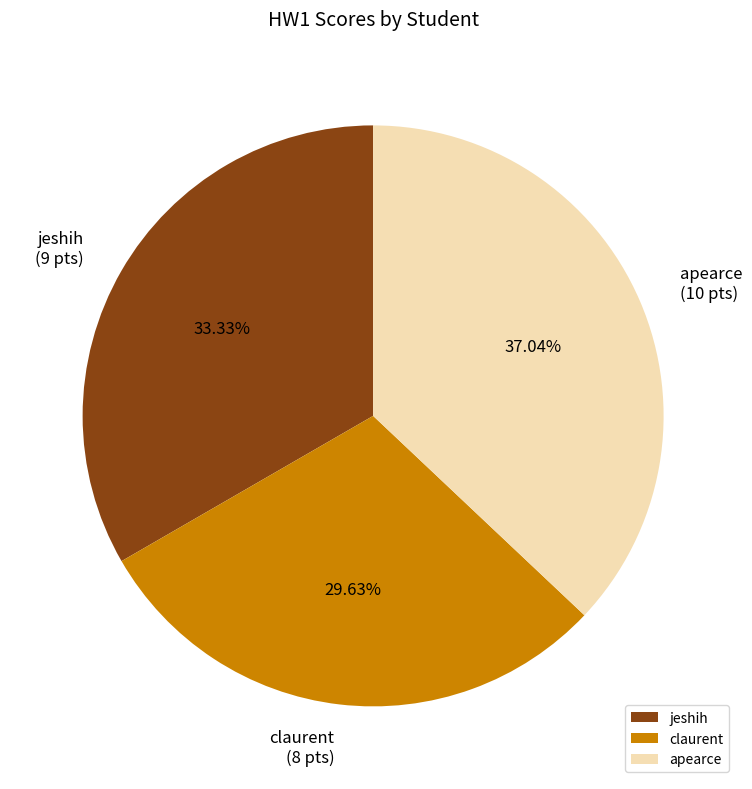

How many slices are in this pie chart?

3